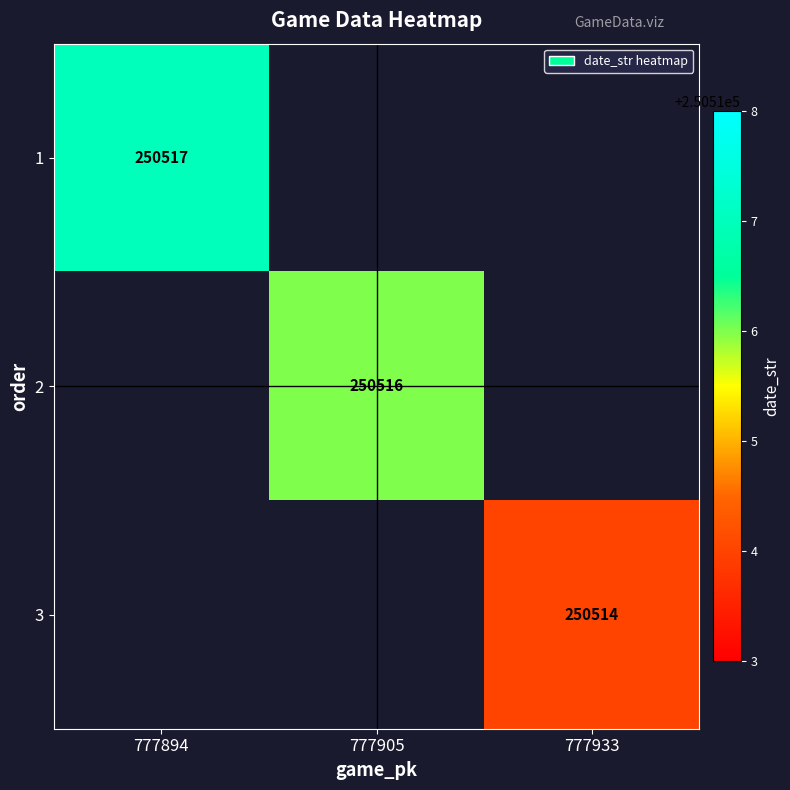

The value of 3 at 777933 is 250514. True or false?

True